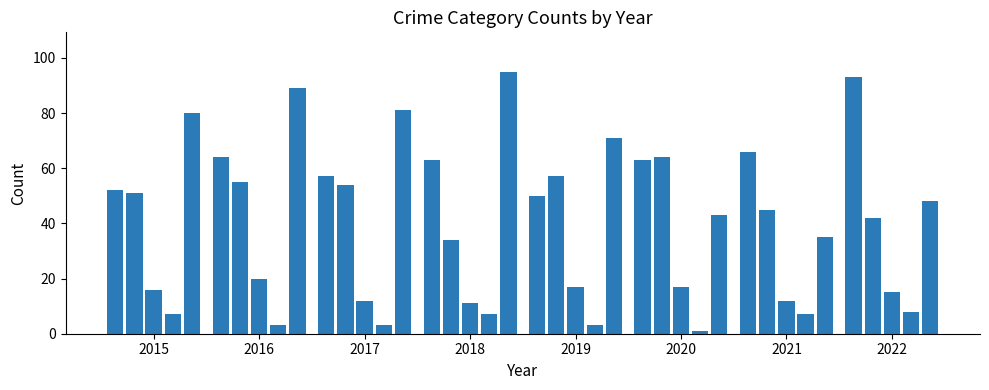

What is the greatest value displayed?

95